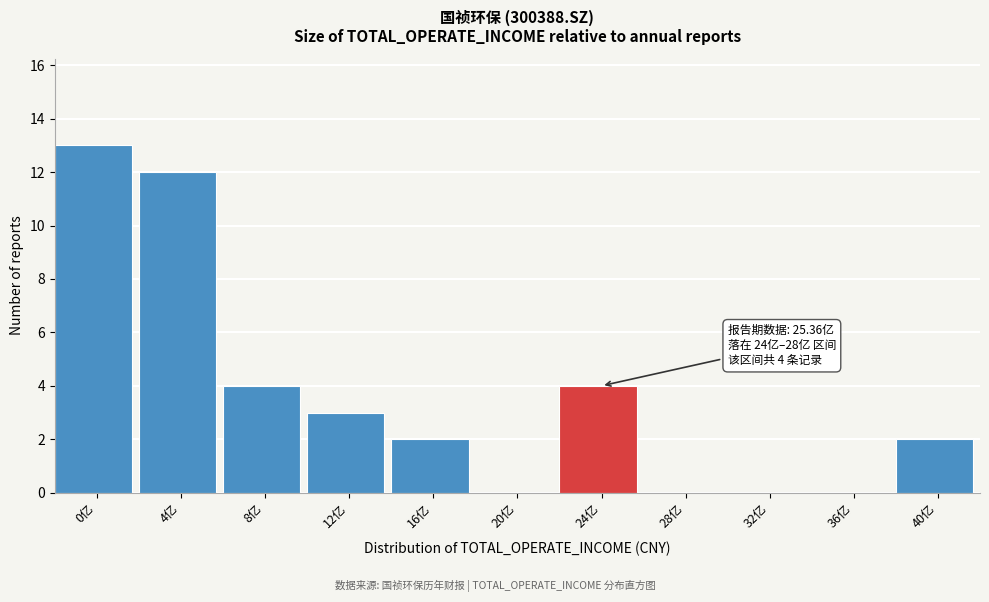

Reading left to right, list all the values displayed in this chart.

0亿=13	4亿=12	8亿=4	12亿=3	16亿=2	20亿=0	24亿=4	28亿=0	32亿=0	36亿=0	40亿=2